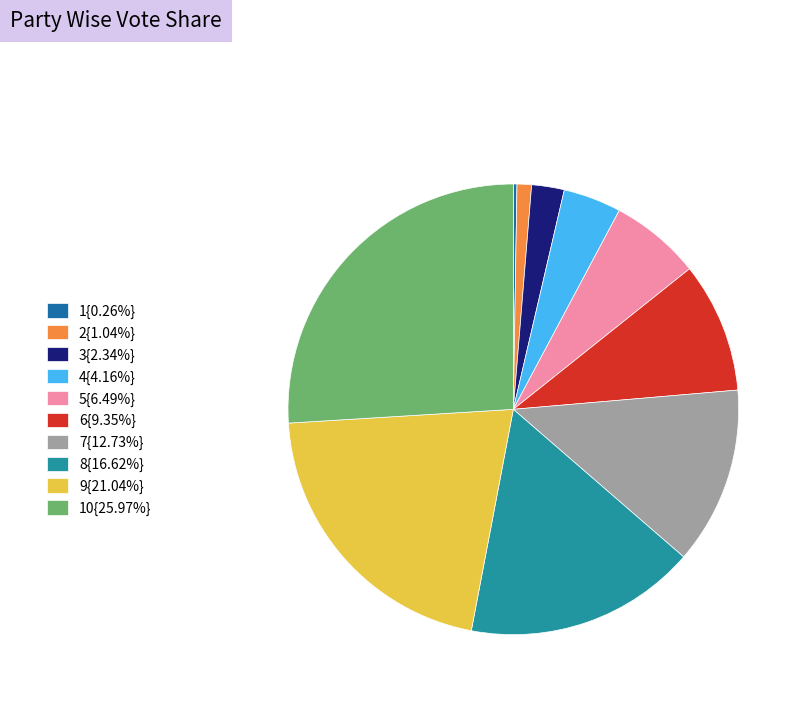

Is 8{16.62%} the majority of the pie?

No